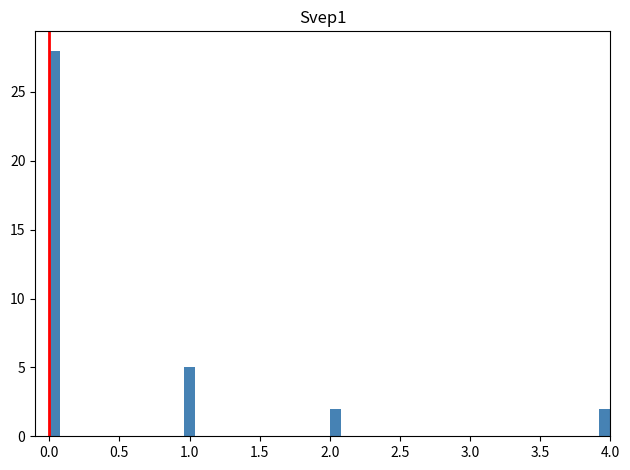

Read against the x-axis, roughly where is the centre of the tallest bar?

0.05